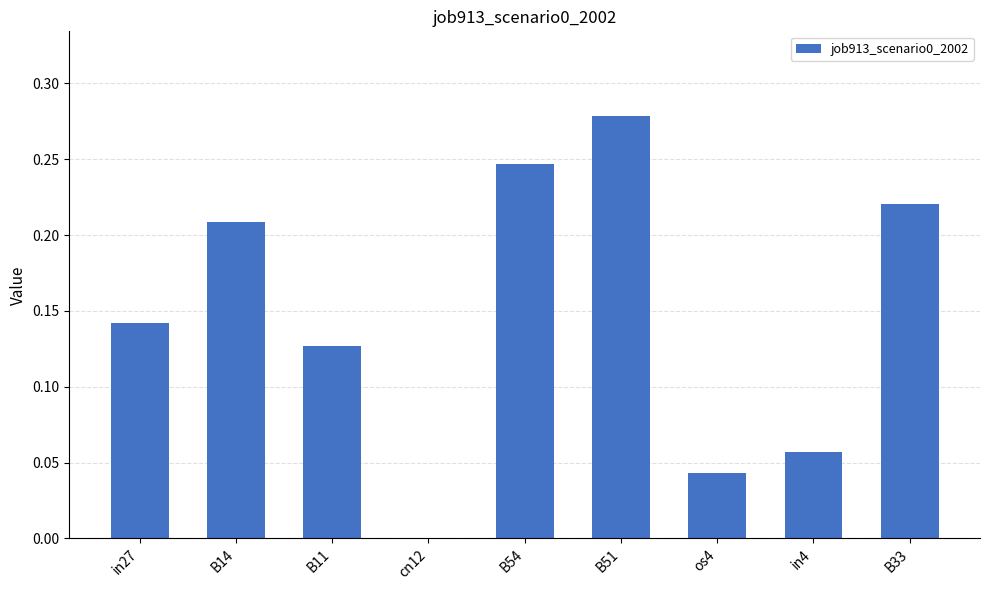

Between in4 and os4, which is larger?

in4